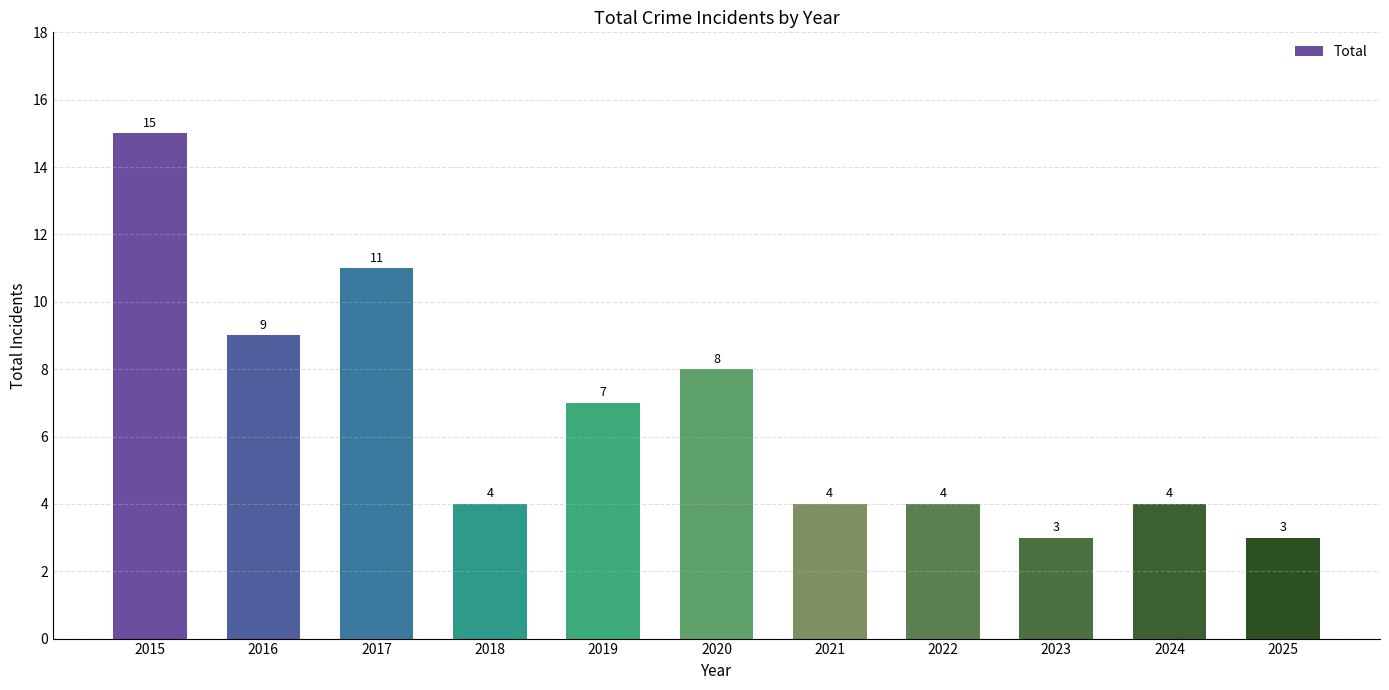

Reading right to left, list all the values displayed in this chart.

3	4	3	4	4	8	7	4	11	9	15